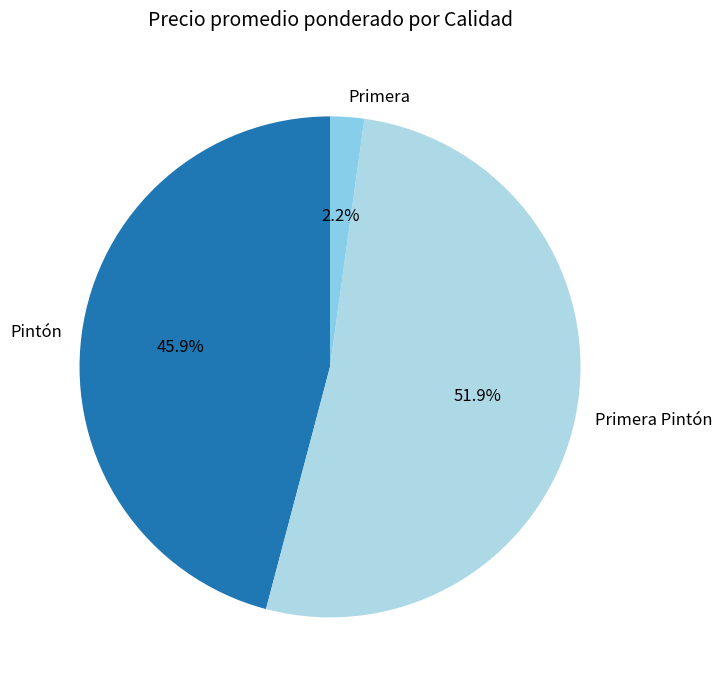

The Pintón slice represents 9% of the pie. True or false?

False